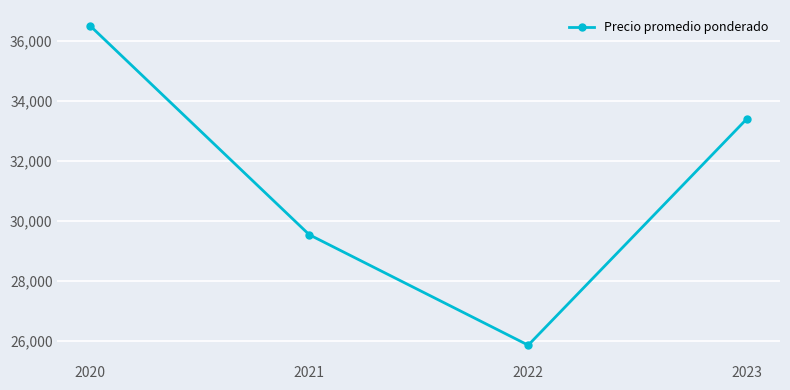

List the labels in order of value, smallest first.

2022, 2021, 2023, 2020